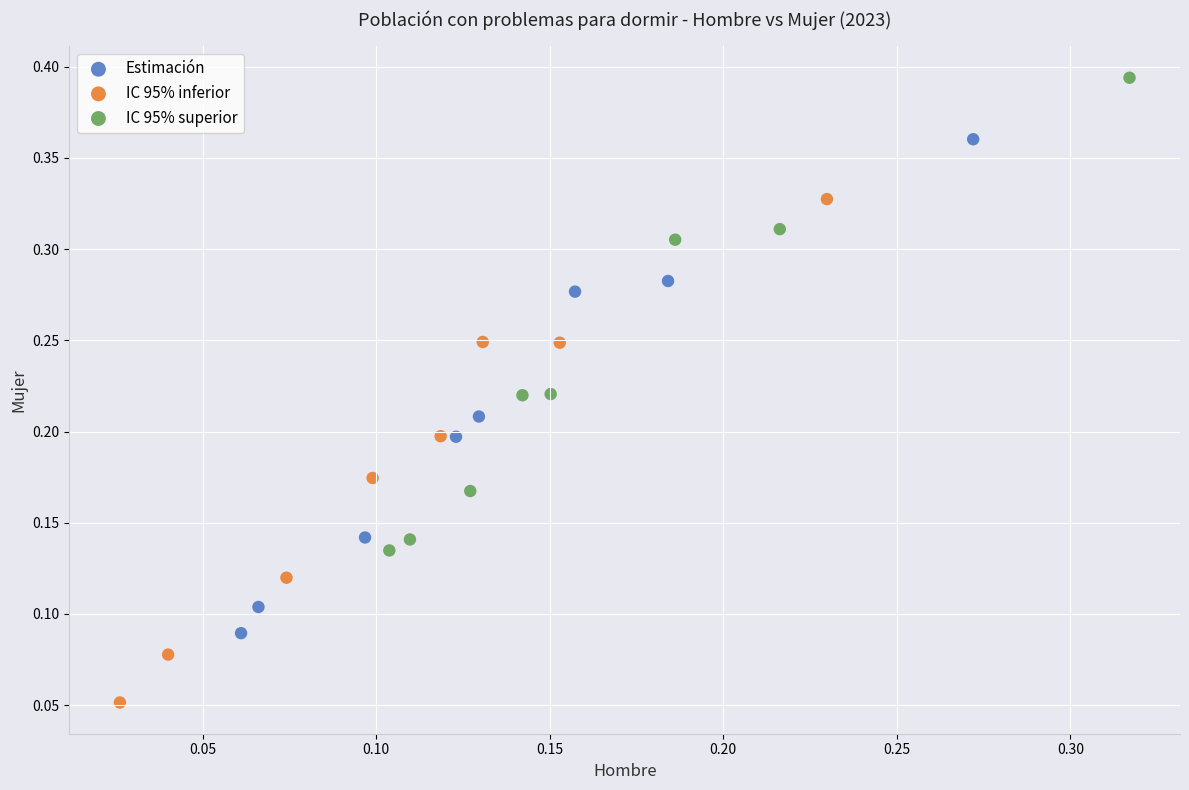

Which series reaches the minimum Y coordinate?

IC 95% inferior